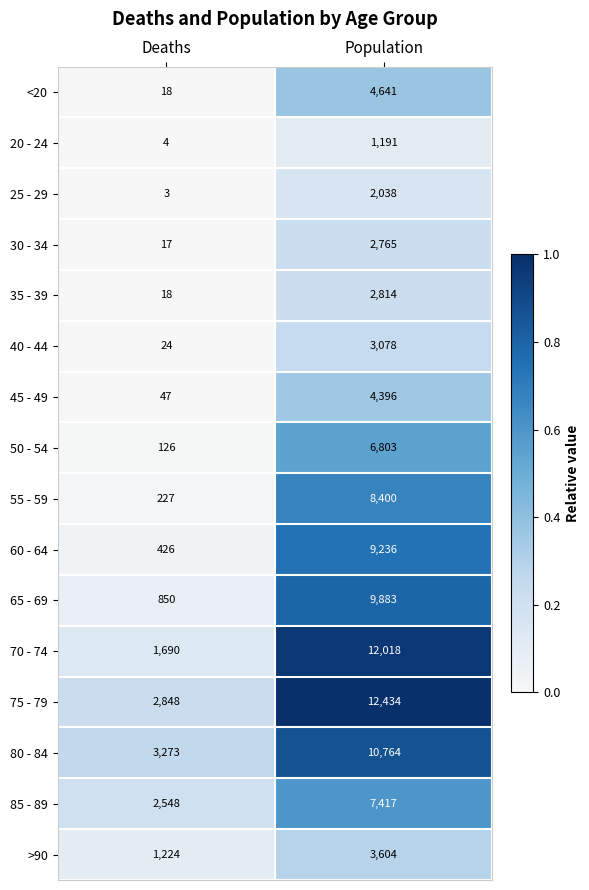

The 35 - 39 series shows 30 at Deaths. True or false?

False